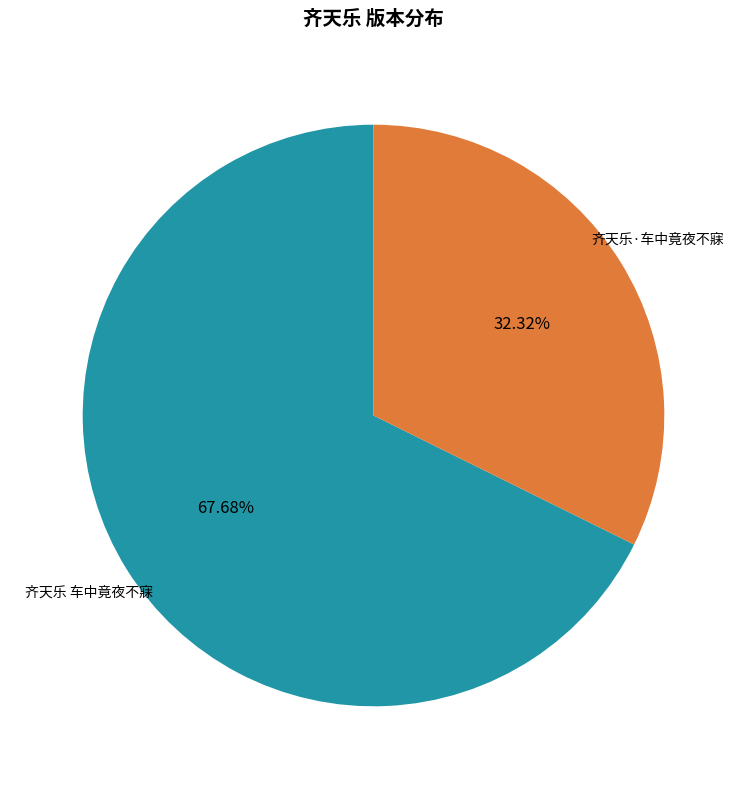

Is there any slice that represents more than half of the pie?

Yes